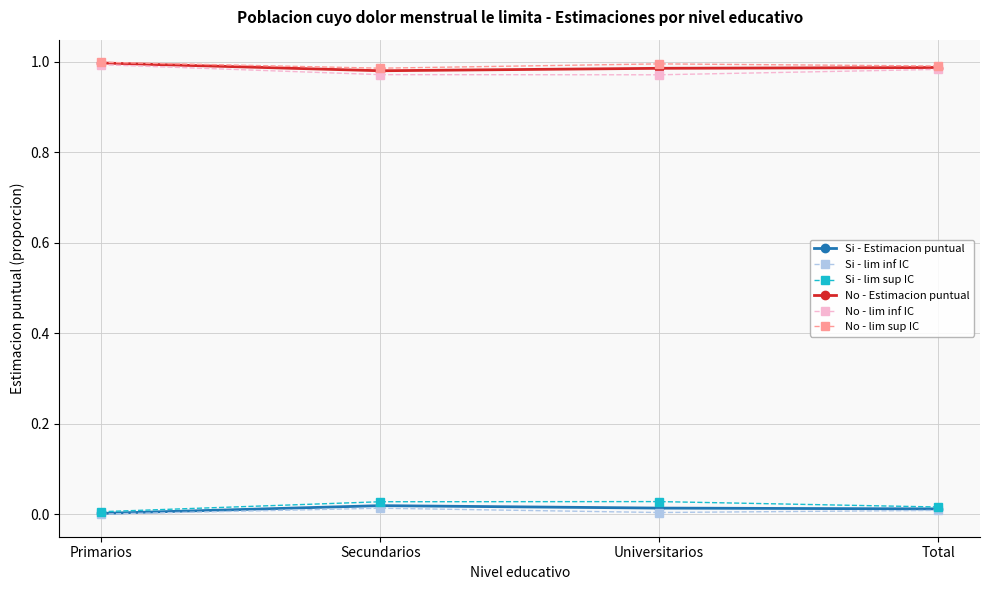

True or false: No - Estimacion puntual and Si - Estimacion puntual intersect in this chart.

False